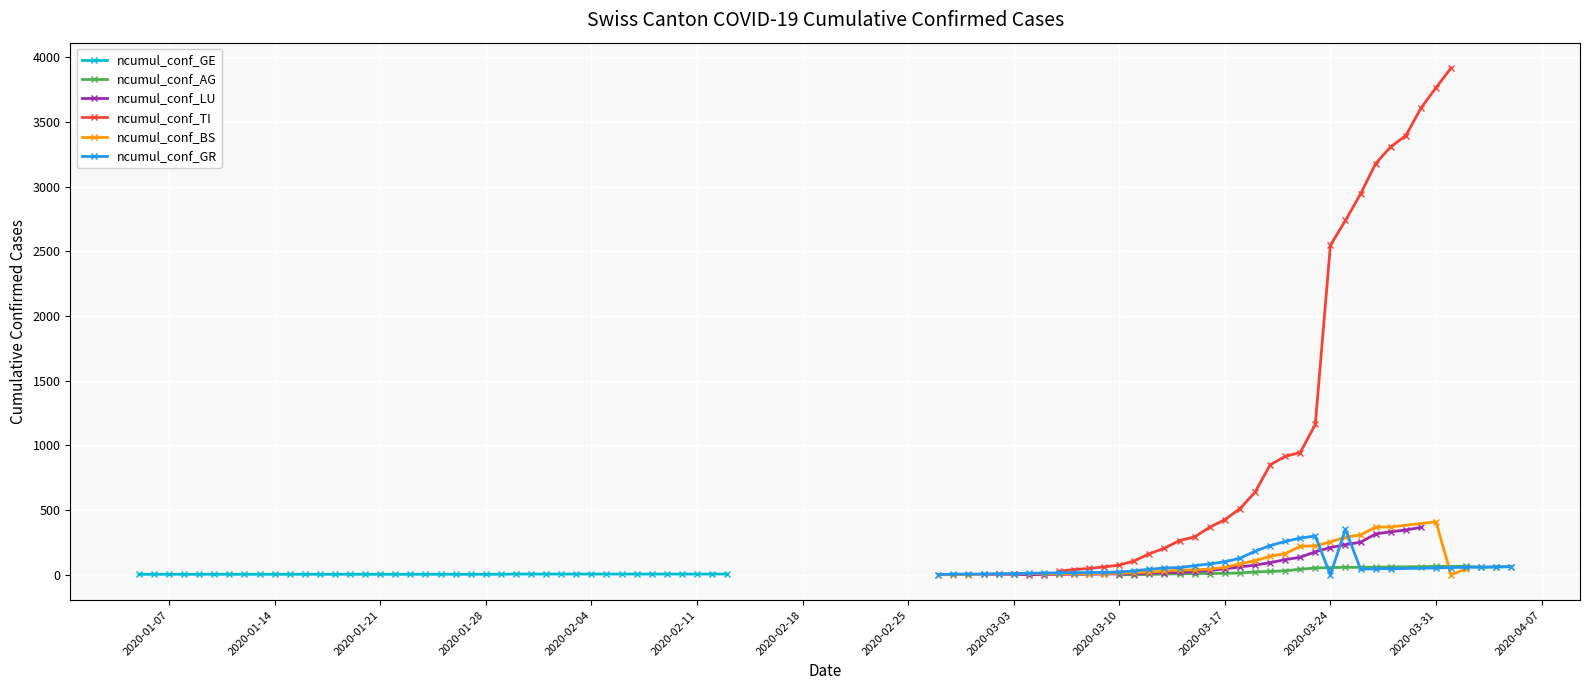

What is the spread (max minus min) of values at 2020-02-27?

4